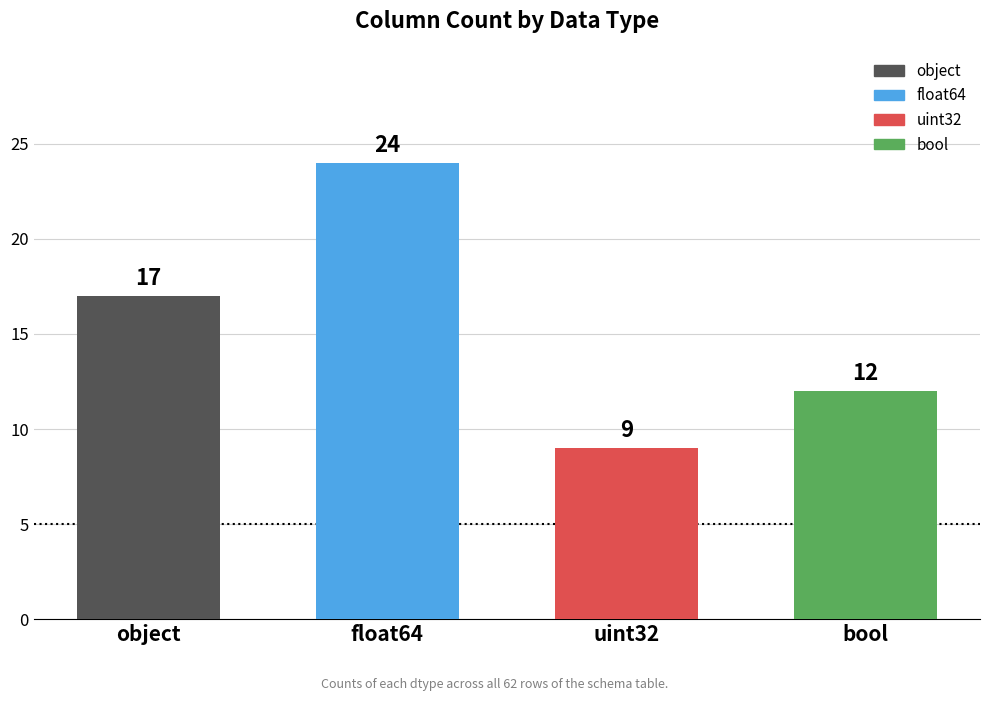

Between object and bool, which is larger?

object